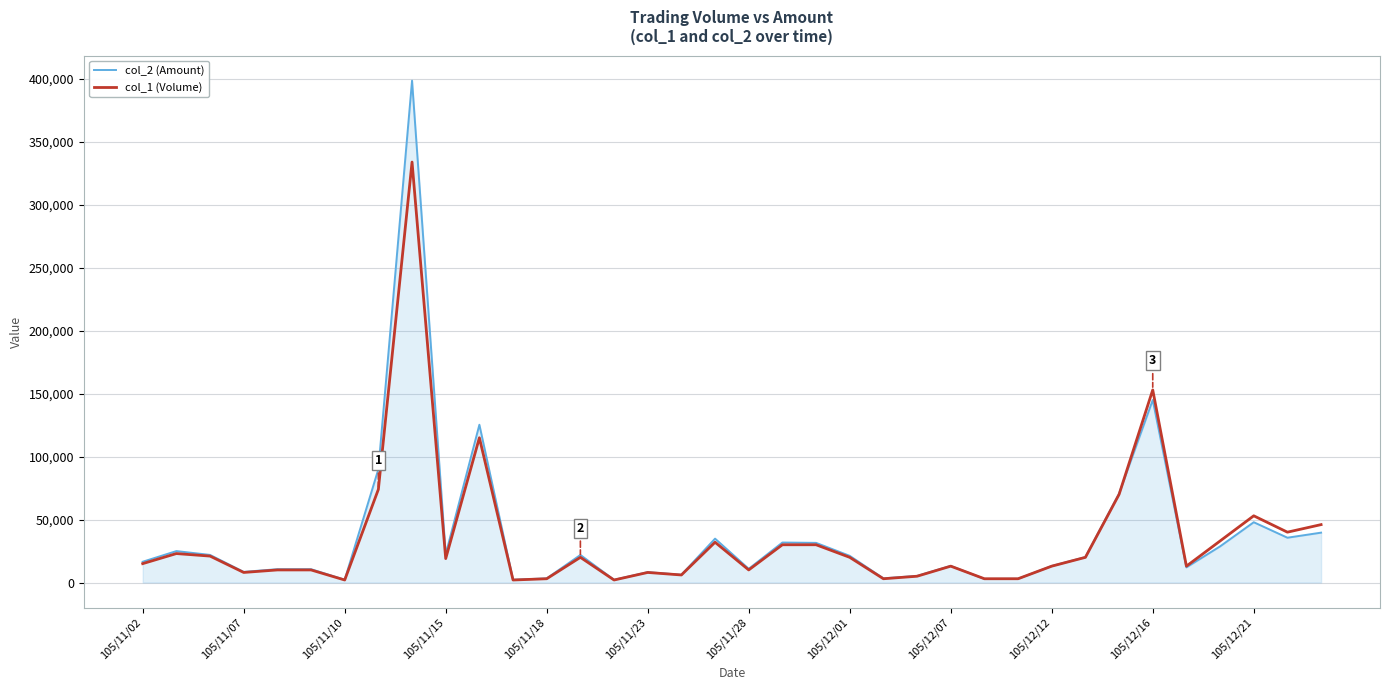

Which series ends up on top after the final intersection of col_2 (Amount) and col_1 (Volume)?

col_1 (Volume)